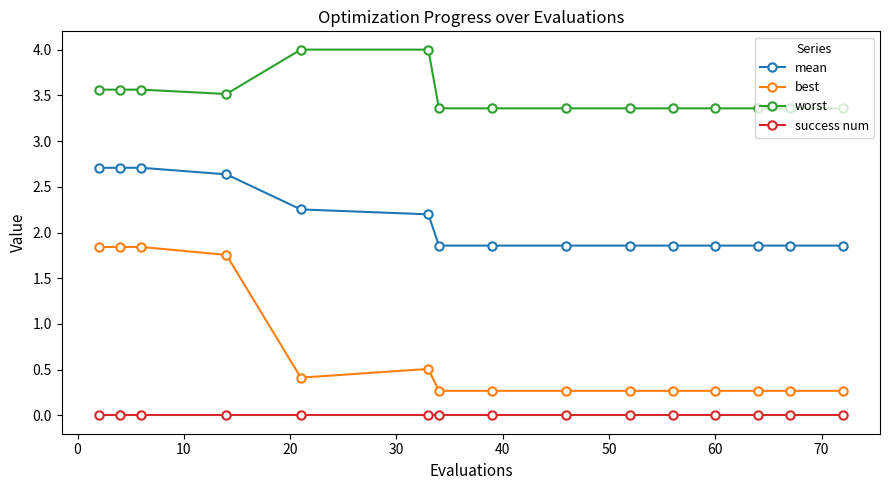

True or false: best and worst cross at least once.

False